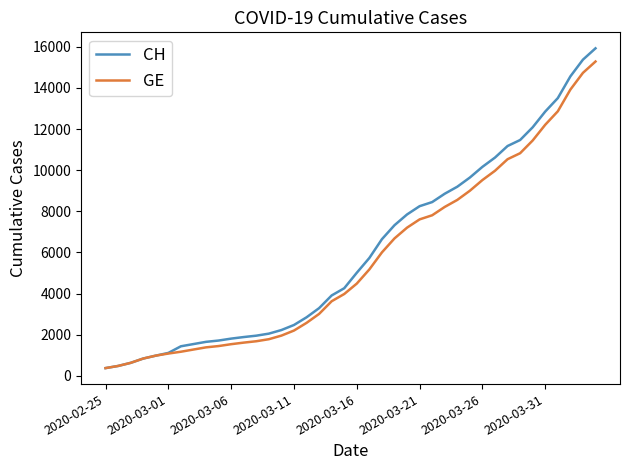

Which series has the largest range (max minus min)?

CH